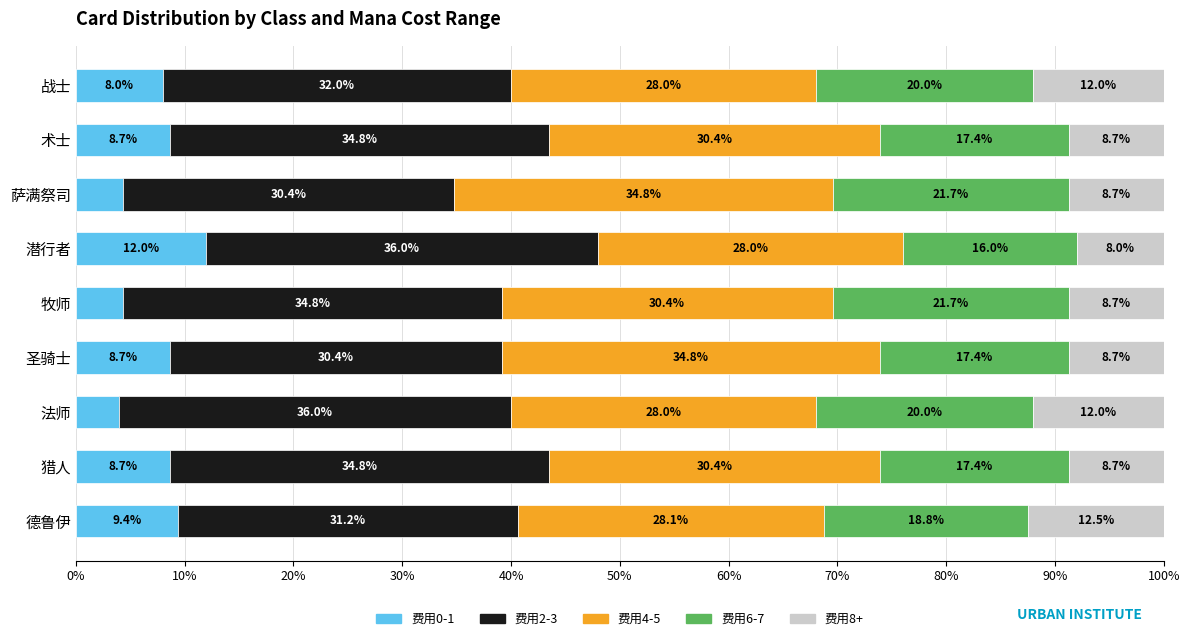

What is the total value across all series at 潜行者?

100.0